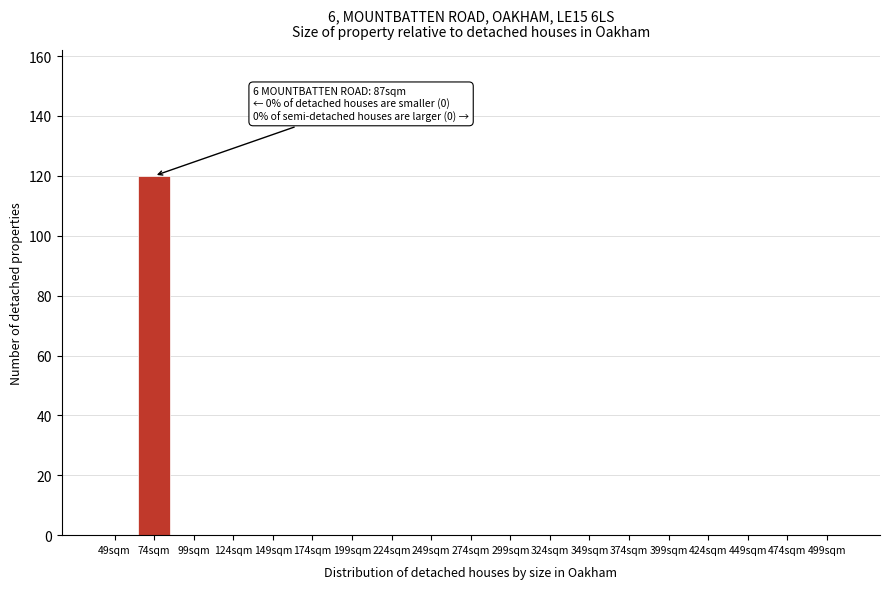

Reading left to right, extract all data points from this chart.

49sqm=0	74sqm=120	99sqm=0	124sqm=0	149sqm=0	174sqm=0	199sqm=0	224sqm=0	249sqm=0	274sqm=0	299sqm=0	324sqm=0	349sqm=0	374sqm=0	399sqm=0	424sqm=0	449sqm=0	474sqm=0	499sqm=0